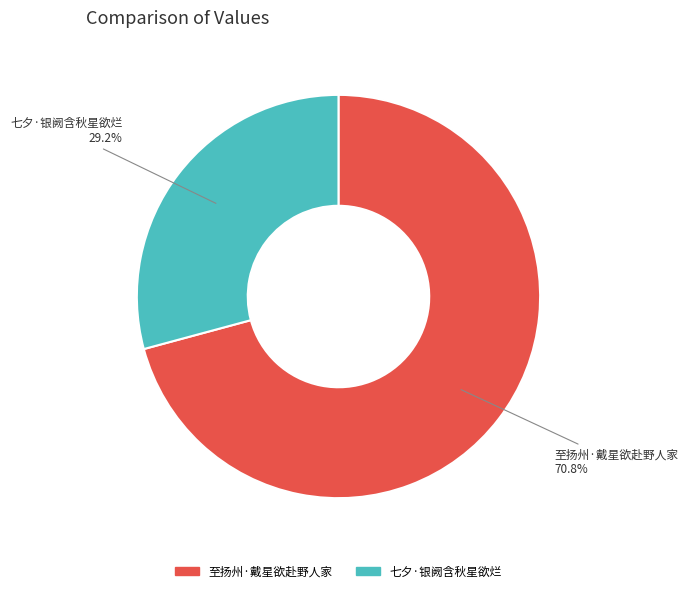

What is the smallest slice in the pie chart?

七夕·银阙含秋星欲烂